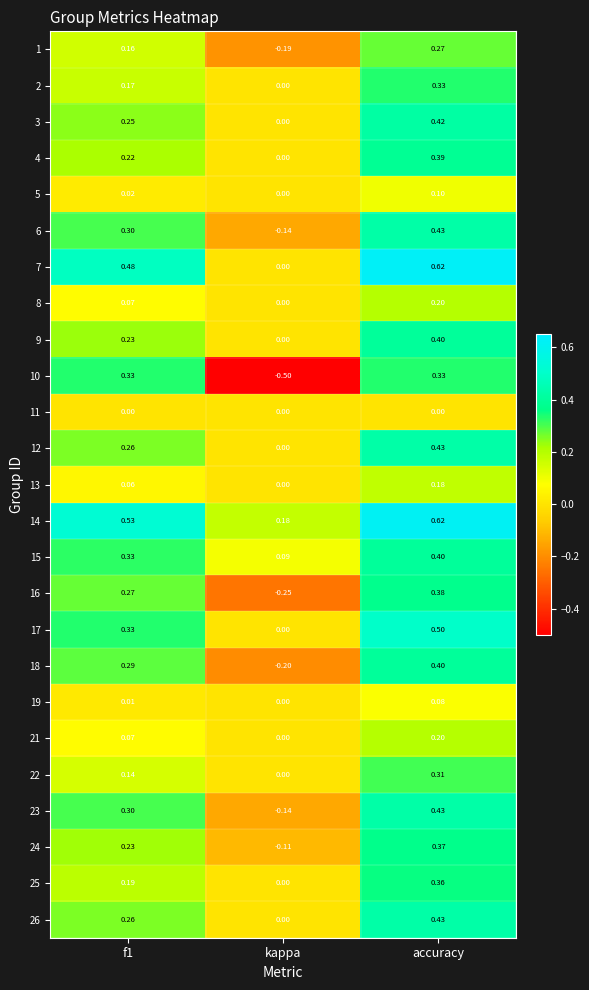

Which label corresponds to the smallest value in the chart?

kappa